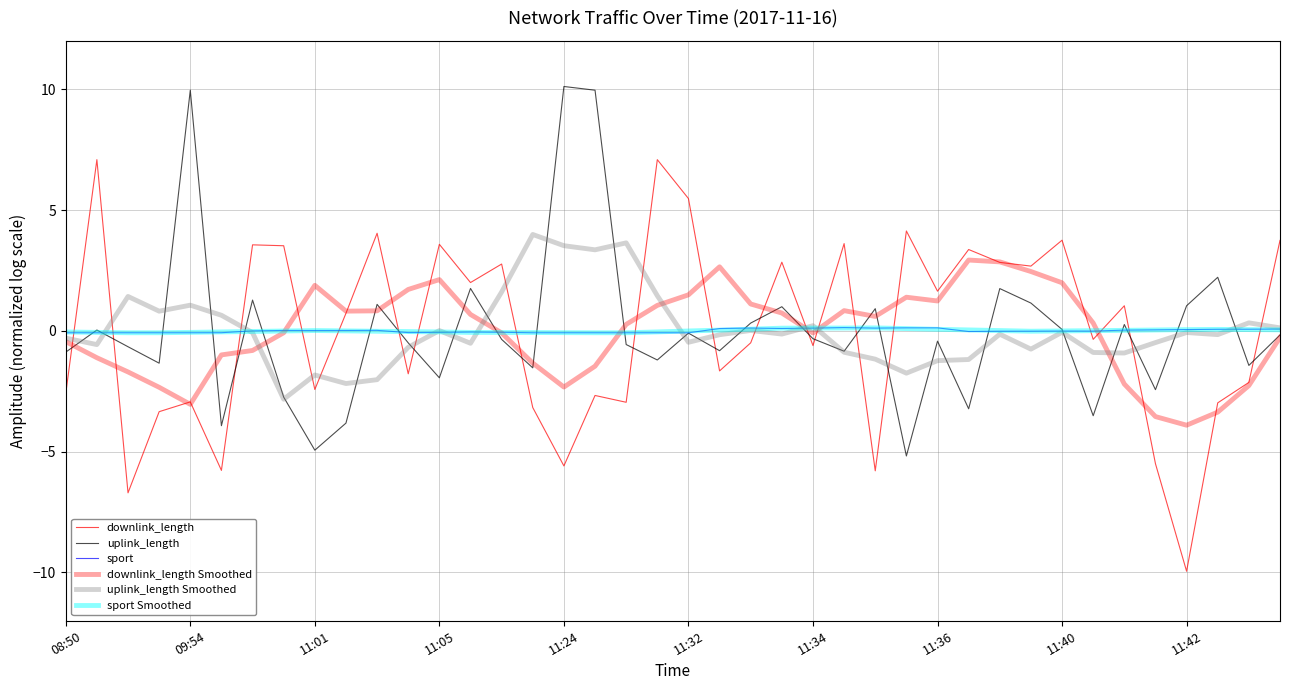

Does the chart have visible grid lines?

Yes